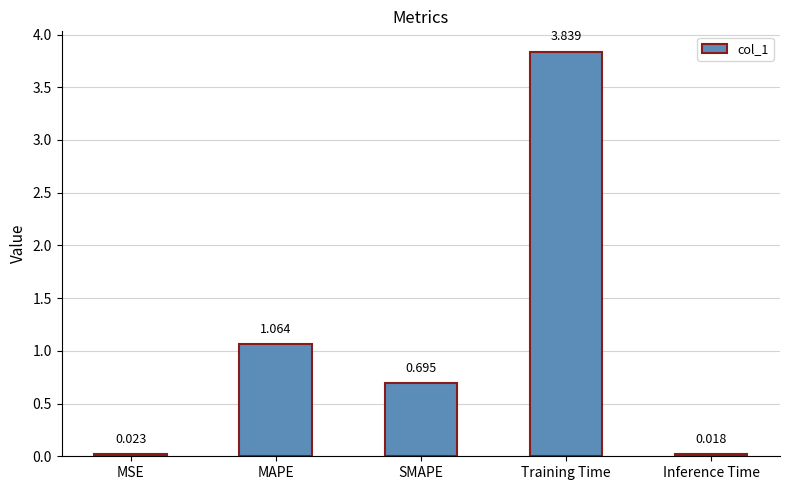

Rank the categories by value from lowest to highest.

Inference Time, MSE, SMAPE, MAPE, Training Time